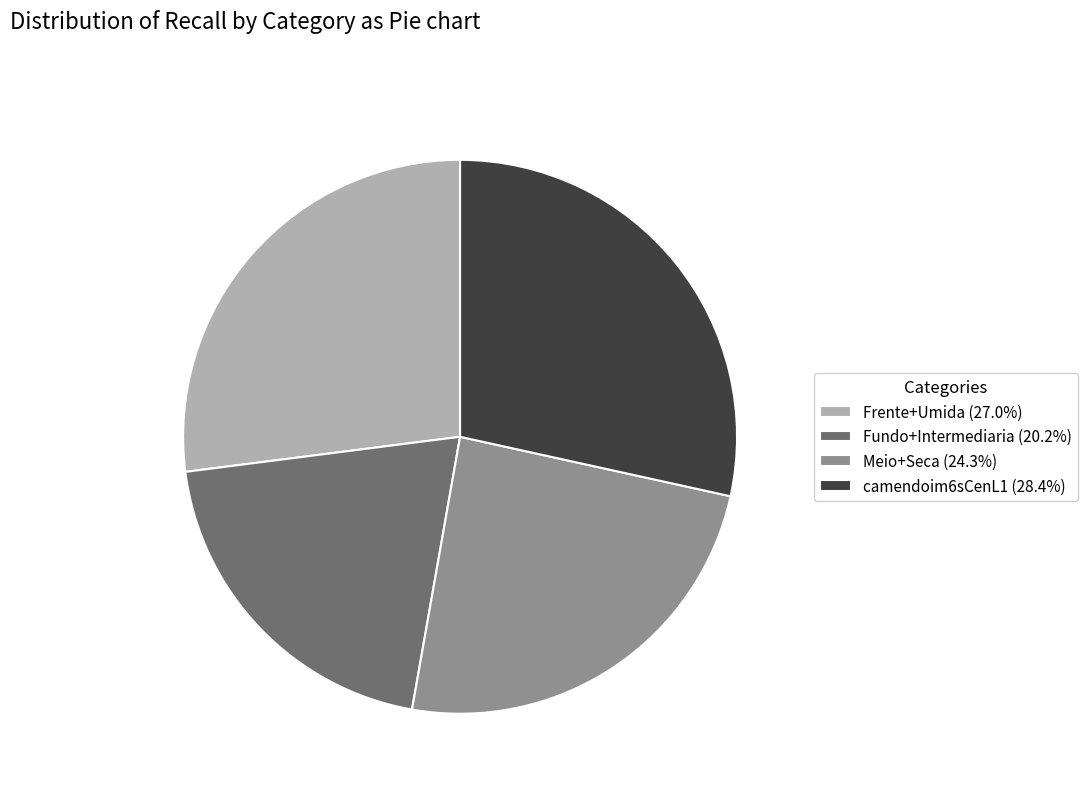

Is the sum of Fundo+Intermediaria (20.2%) and Meio+Seca (24.3%) greater than half?

No